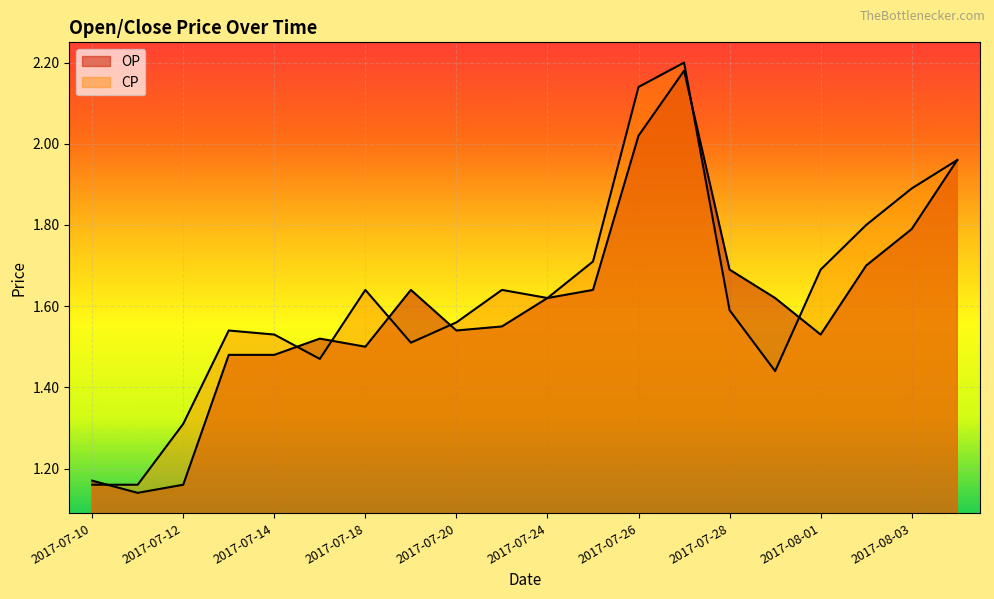

The value of CP at 2017-07-31 is 1.4. True or false?

True